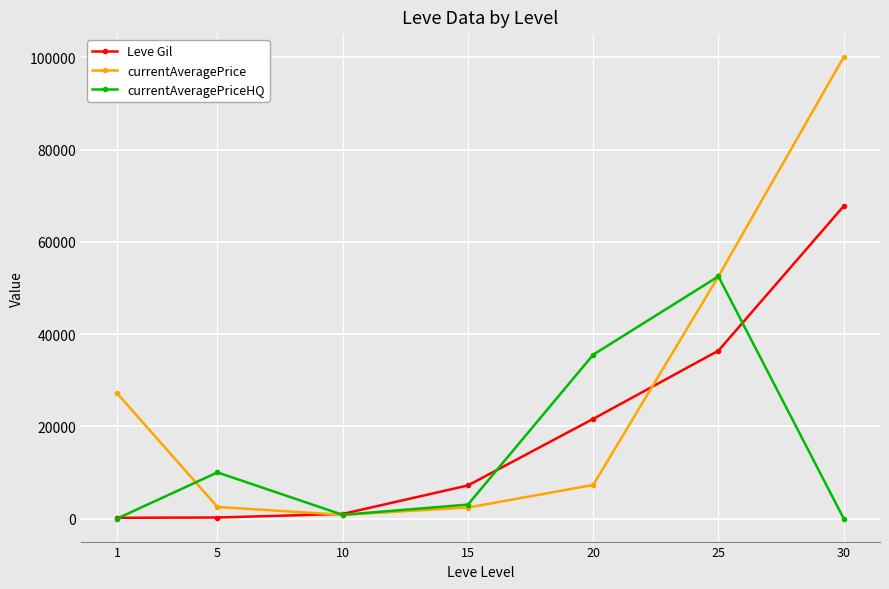

What is the maximum value for currentAveragePrice?

100032